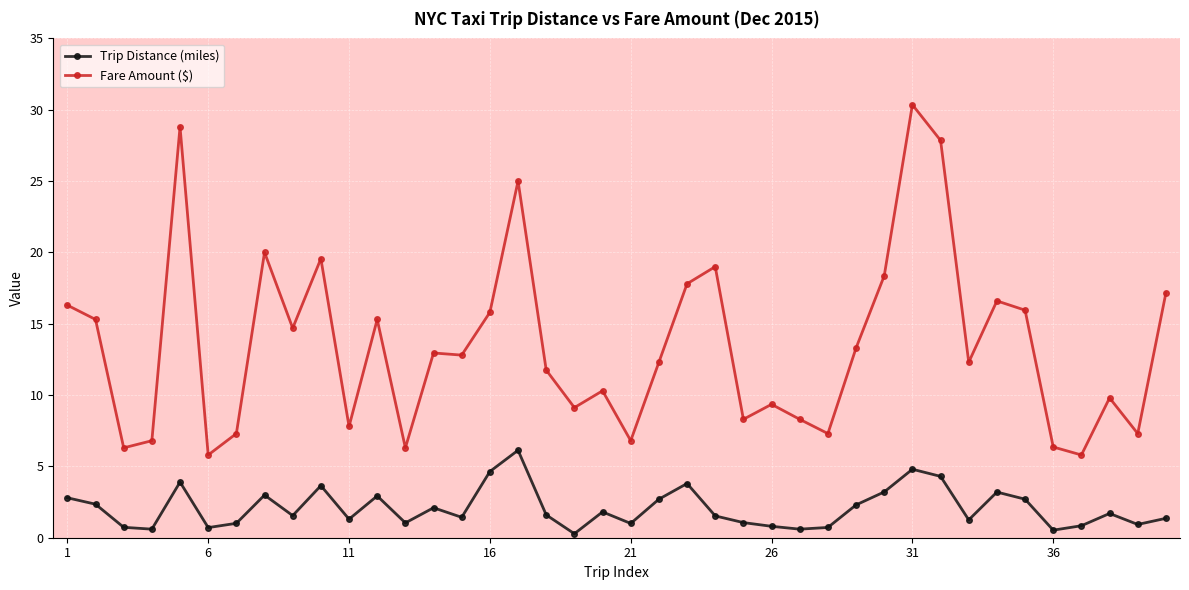

Rank the series by their average value, from lowest to highest.

Trip Distance (miles), Fare Amount ($)